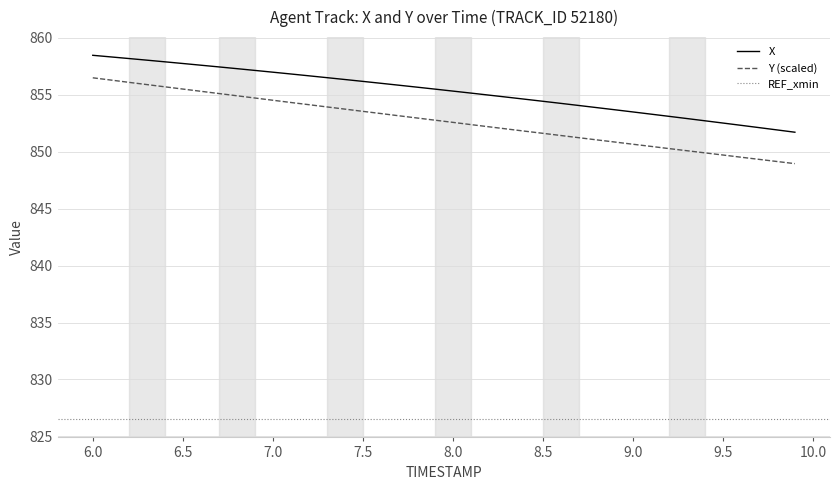

The value of X at 9.5 is 852.5. True or false?

True